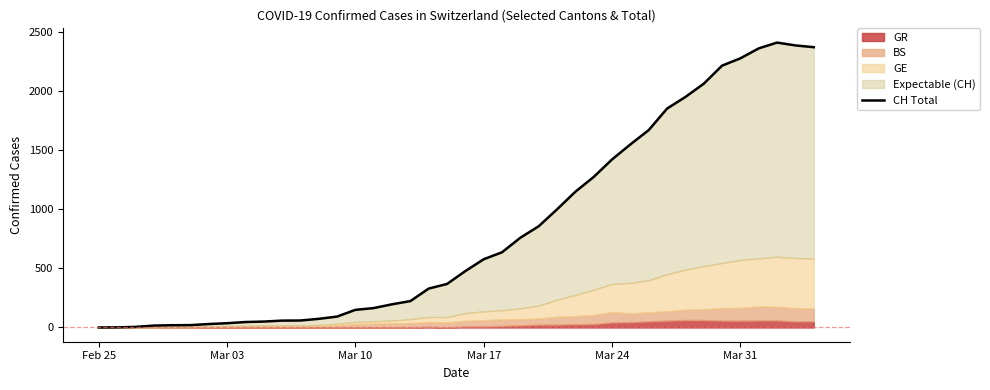

What is the maximum value shown in the chart?

2409